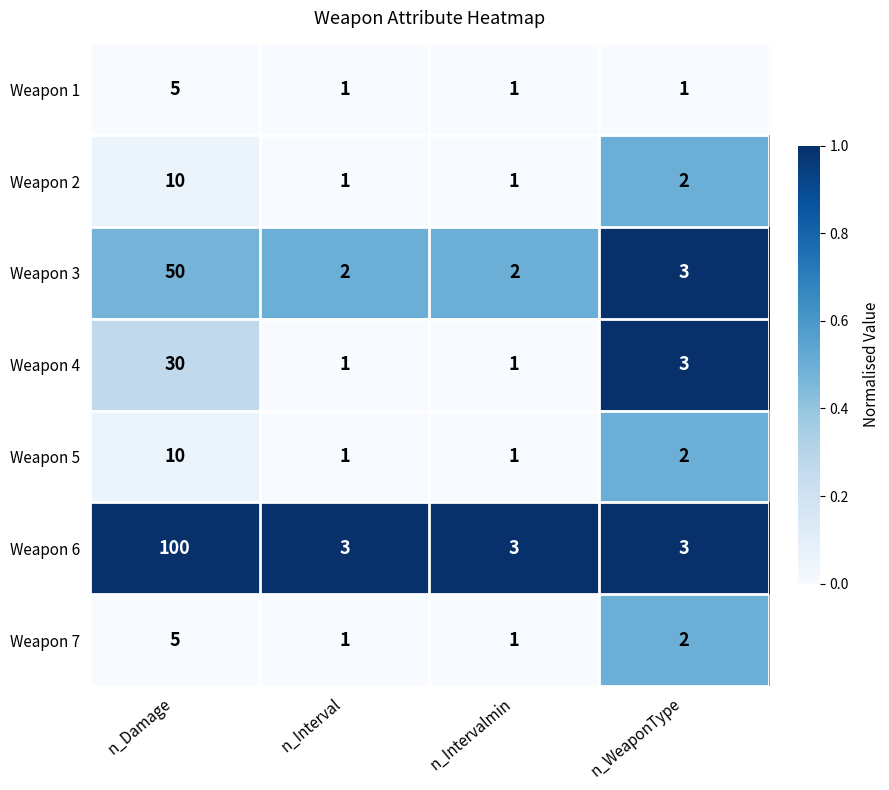

At which label does Weapon 3 reach its peak?

n_Damage